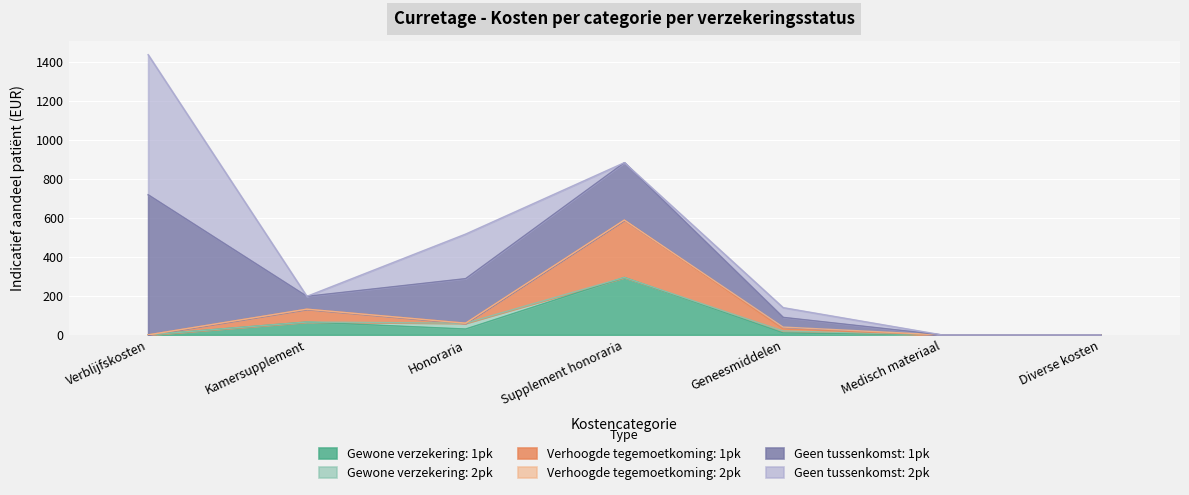

Between Medisch materiaal and Diverse kosten, which is larger?

Medisch materiaal